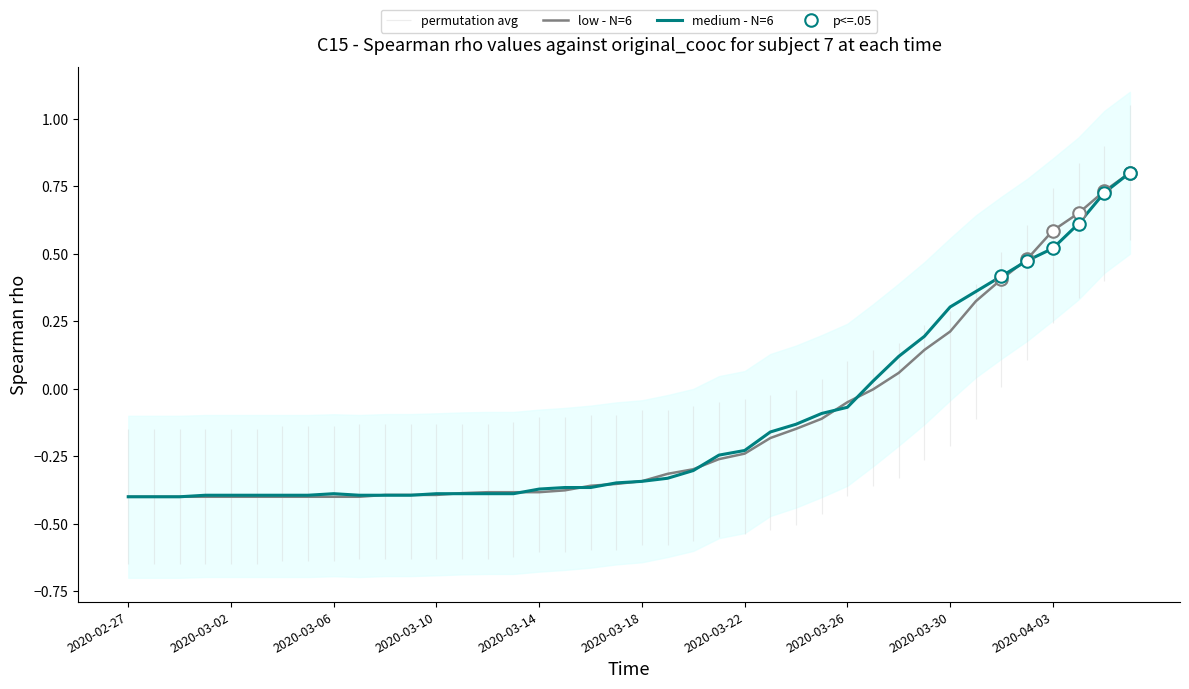

How many interior local peaks does the medium - N=6 series have?

1